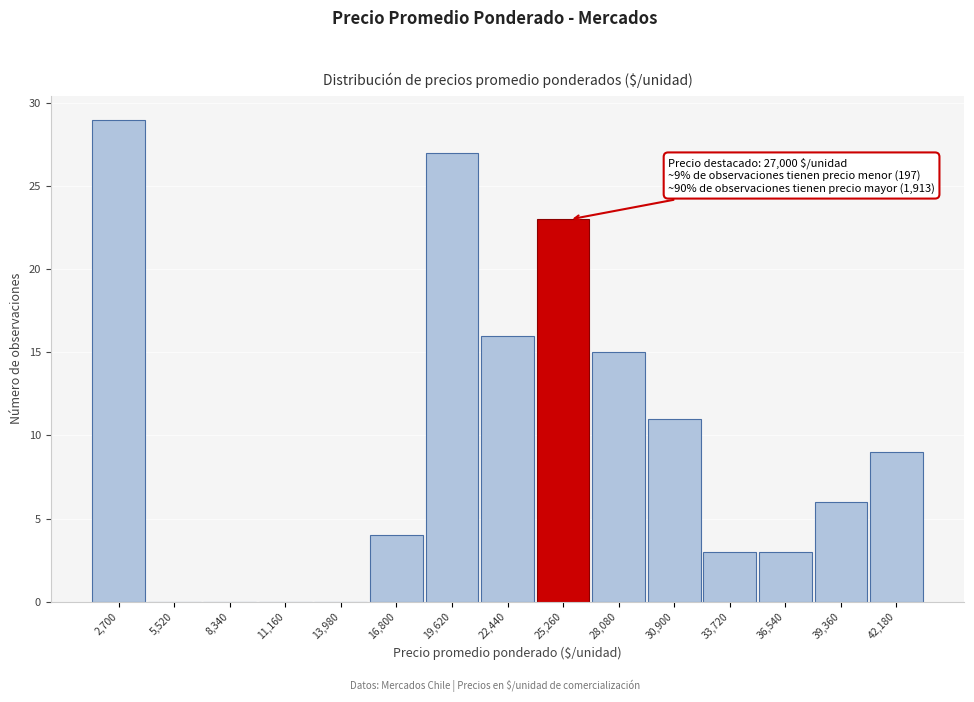

Reading left to right, transcribe all the data shown in this chart.

2,700=29	5,520=0	8,340=0	11,160=0	13,980=0	16,800=4	19,620=27	22,440=16	25,260=23	28,080=15	30,900=11	33,720=3	36,540=3	39,360=6	42,180=9